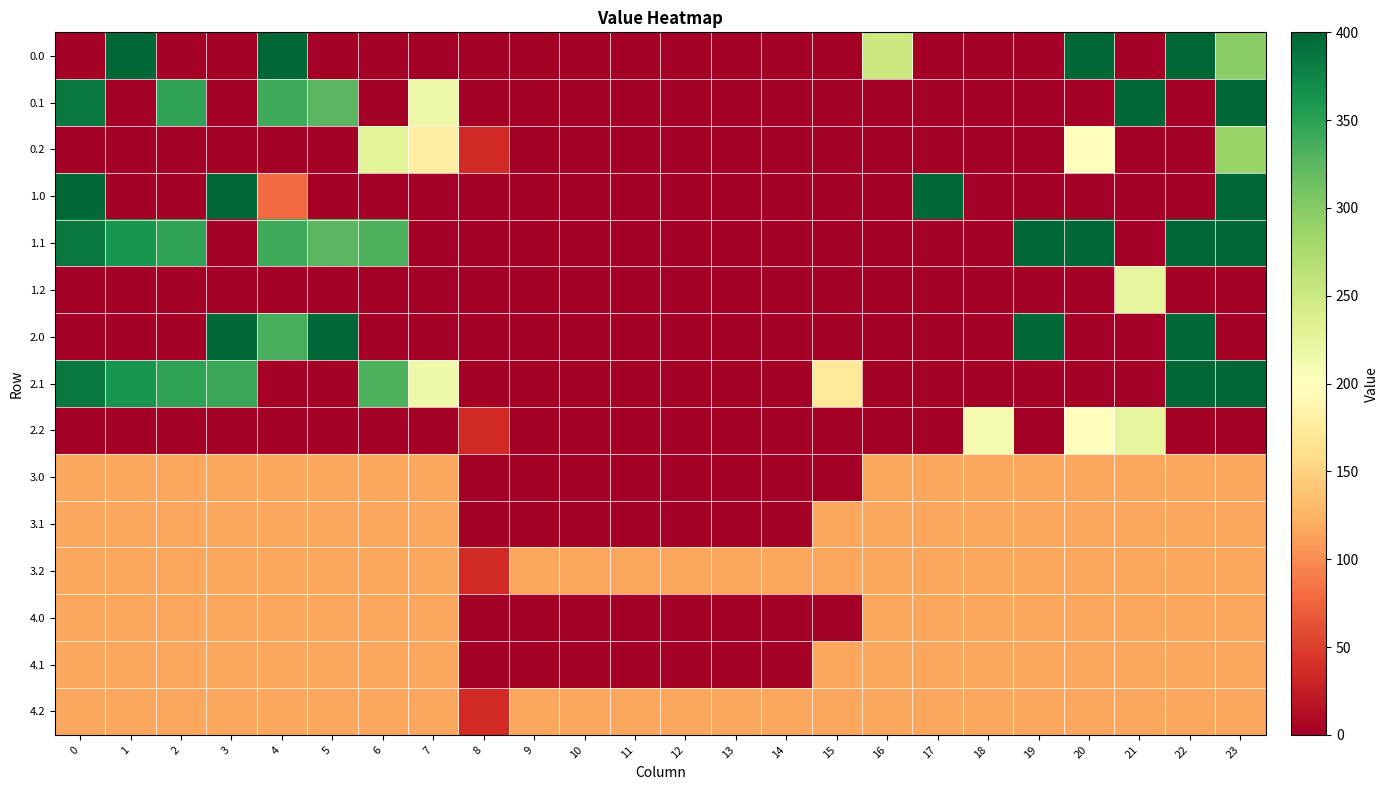

At which category does the chart reach its peak across all series?

1